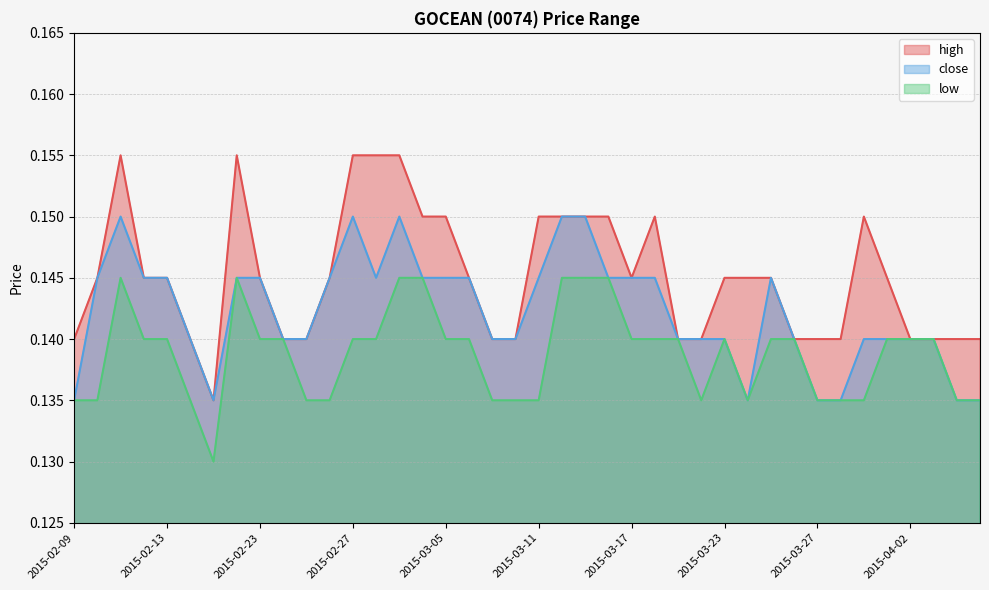

Where is high nearest to the value 0?

2015-02-17